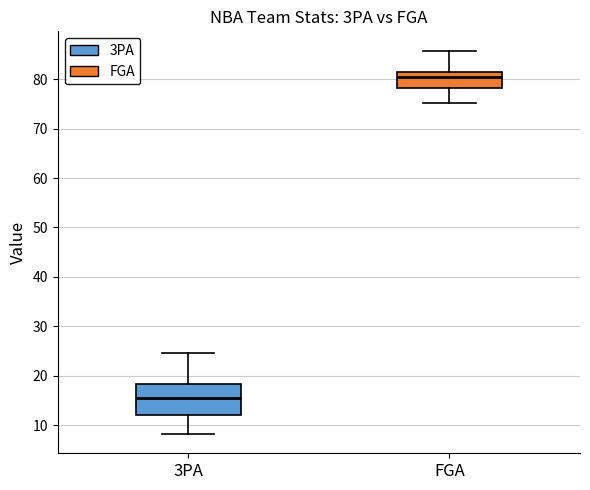

Comparing the boxes themselves (not the whiskers), which one is the tallest?

3PA